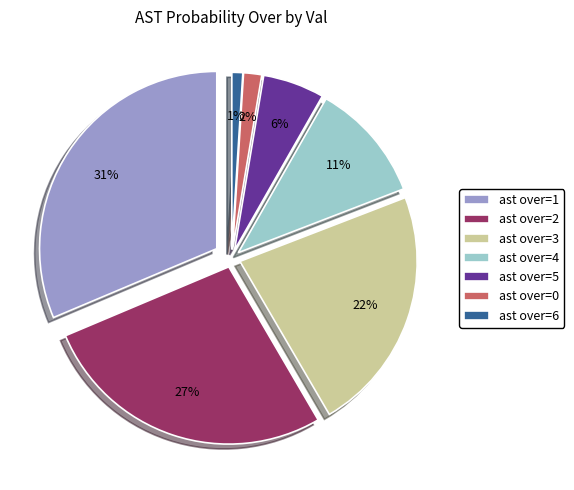

Does ast prob over=5 (17%) represent more than half of the total?

No